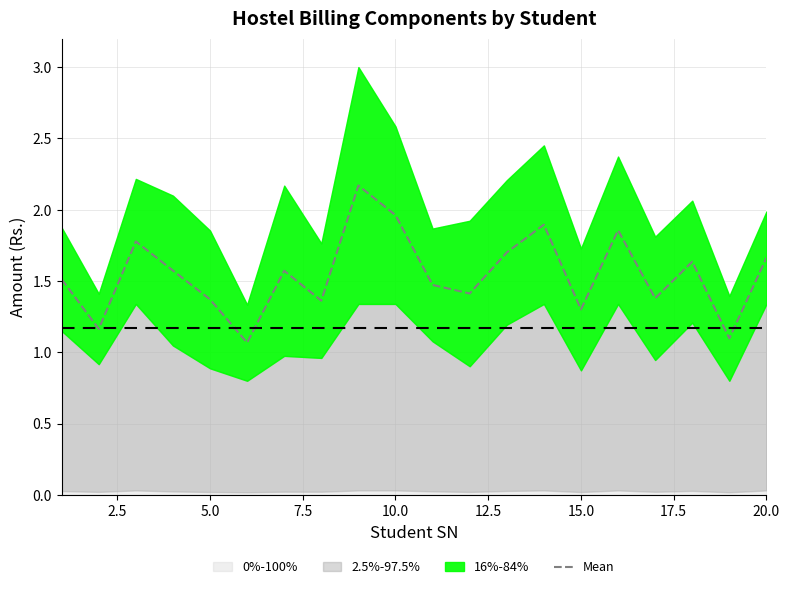

What is the maximum value for Mean?

2.2